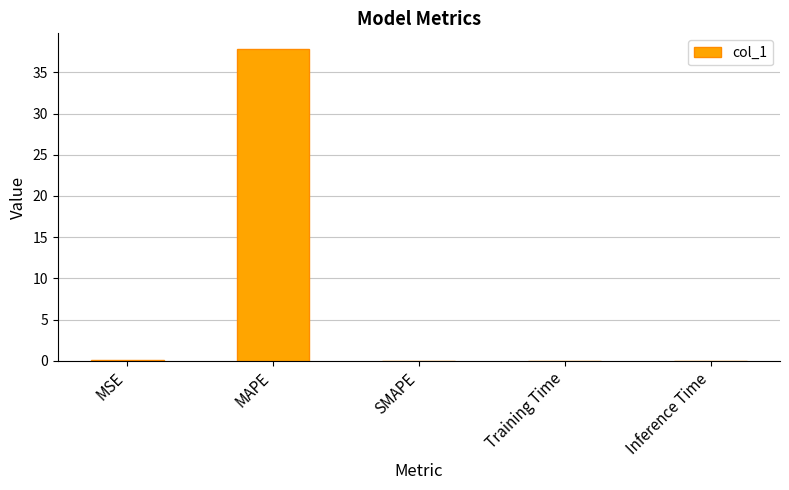

True or false: the data shows 0.0 at Inference Time.

True